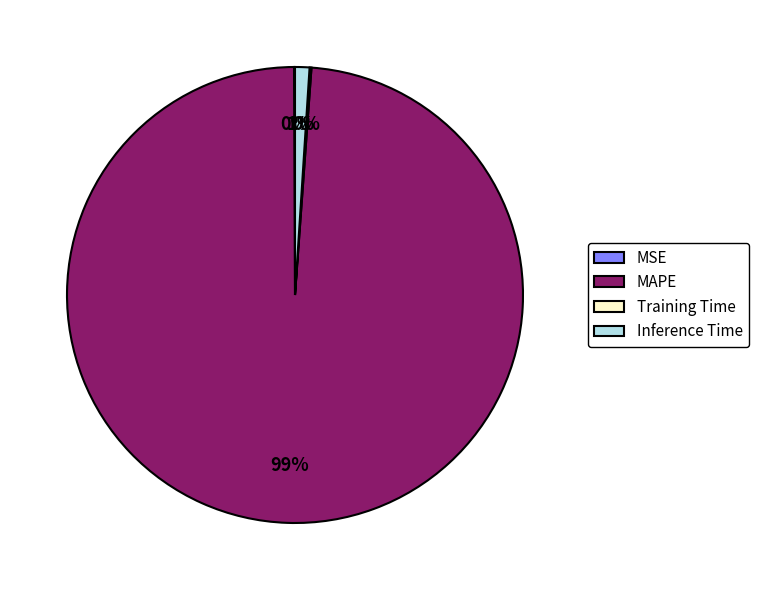

To the nearest percent, what is the difference between the largest and smallest slice percentages?

99%